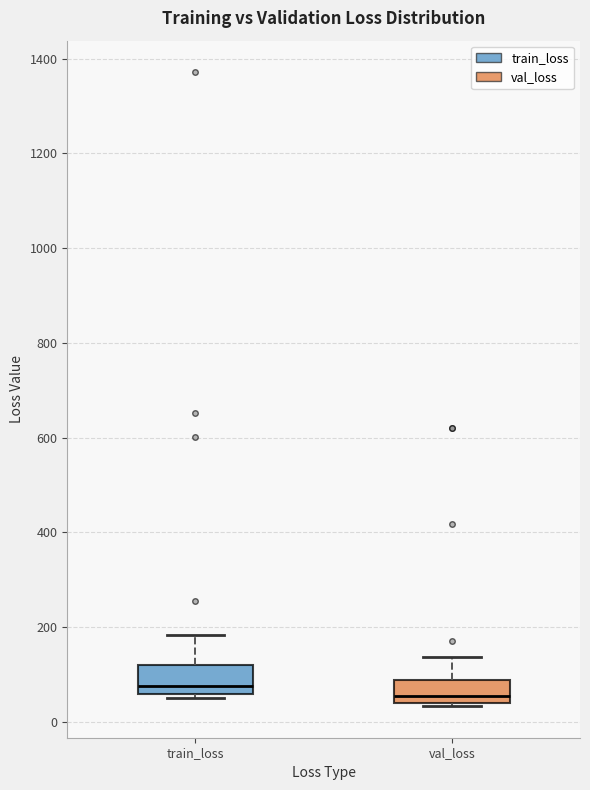

Reading left to right, transcribe this box plot: for each box, give where its median line is, the range the box spans, and where its two whiskers end, as read against the y-axis. The values are not printed on the chart, so give them approximately, as read against the axis.

train_loss: median 80, box 60 to 120, whiskers 60 (just below the box's lower edge) to 180
val_loss: median 60, box 40 to 80, whiskers 40 (just below the box's lower edge) to 140